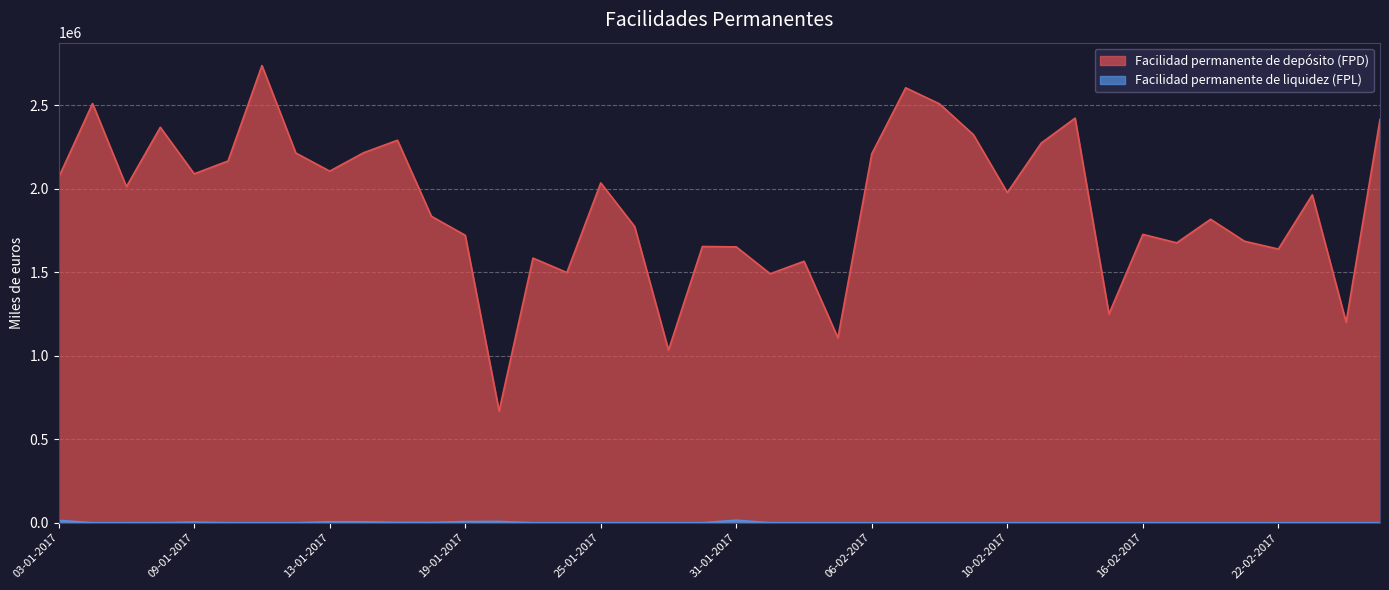

Read the Facilidad permanente de depósito (FPD) value at 17-01-2017.

2291150